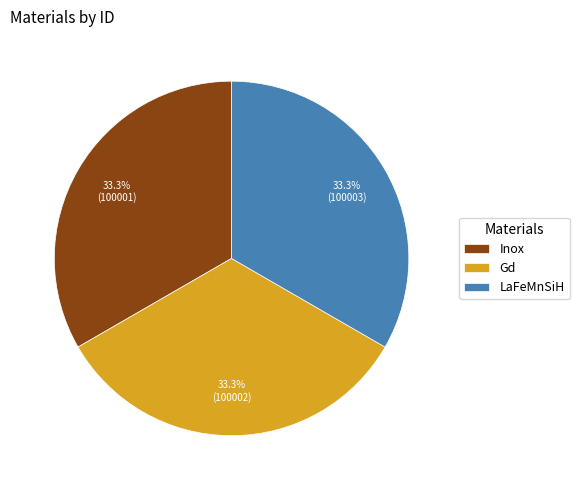

Is there any slice that represents more than half of the pie?

No